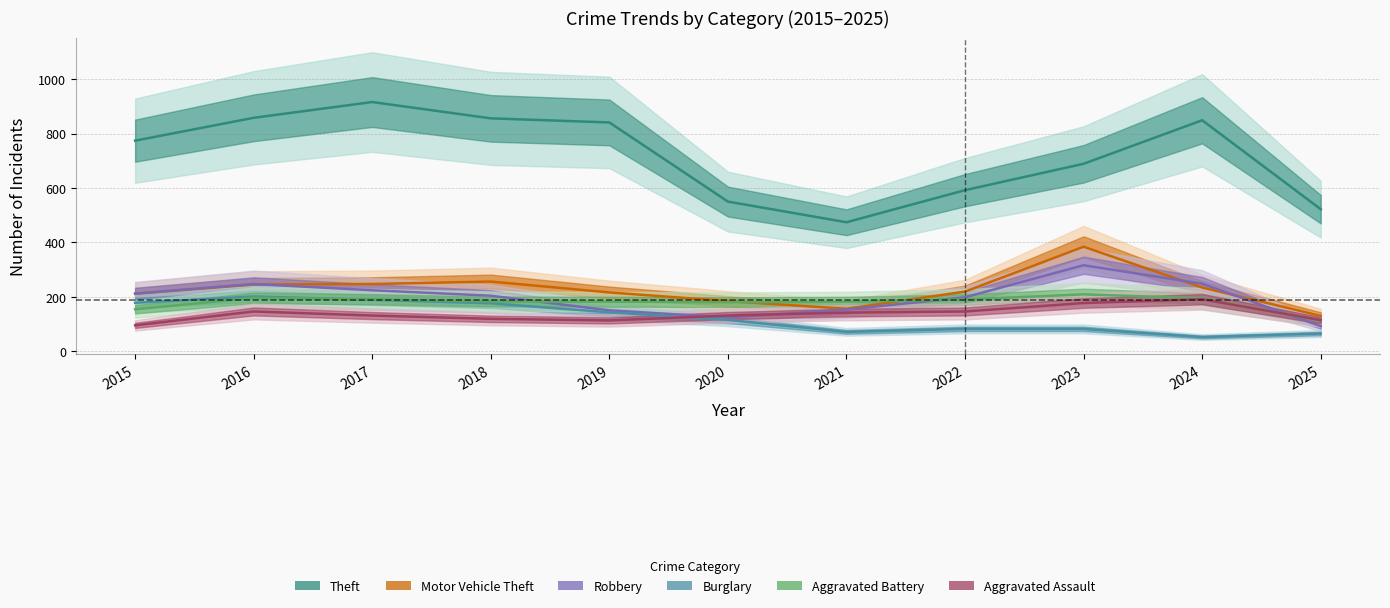

How many interior local peaks does the Aggravated Battery series have?

2